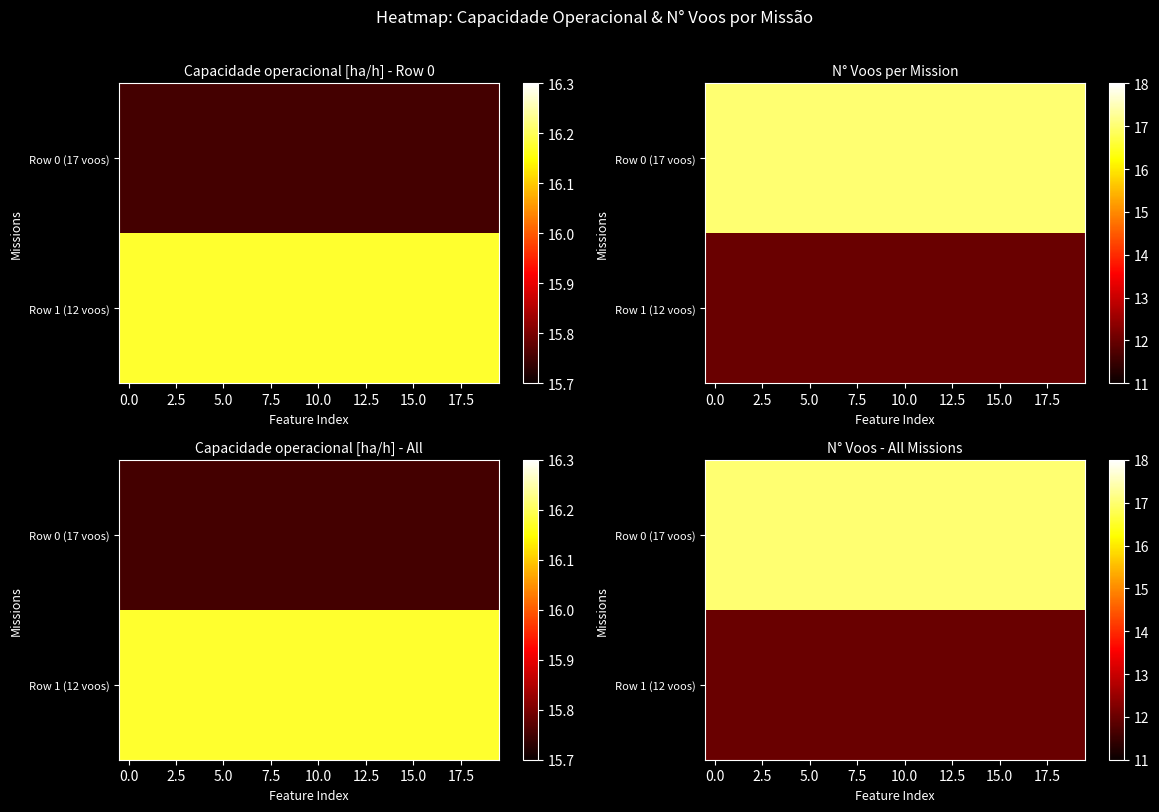

Rank the series by their average value, from lowest to highest.

Row 1 (12 voos), Row 0 (17 voos)